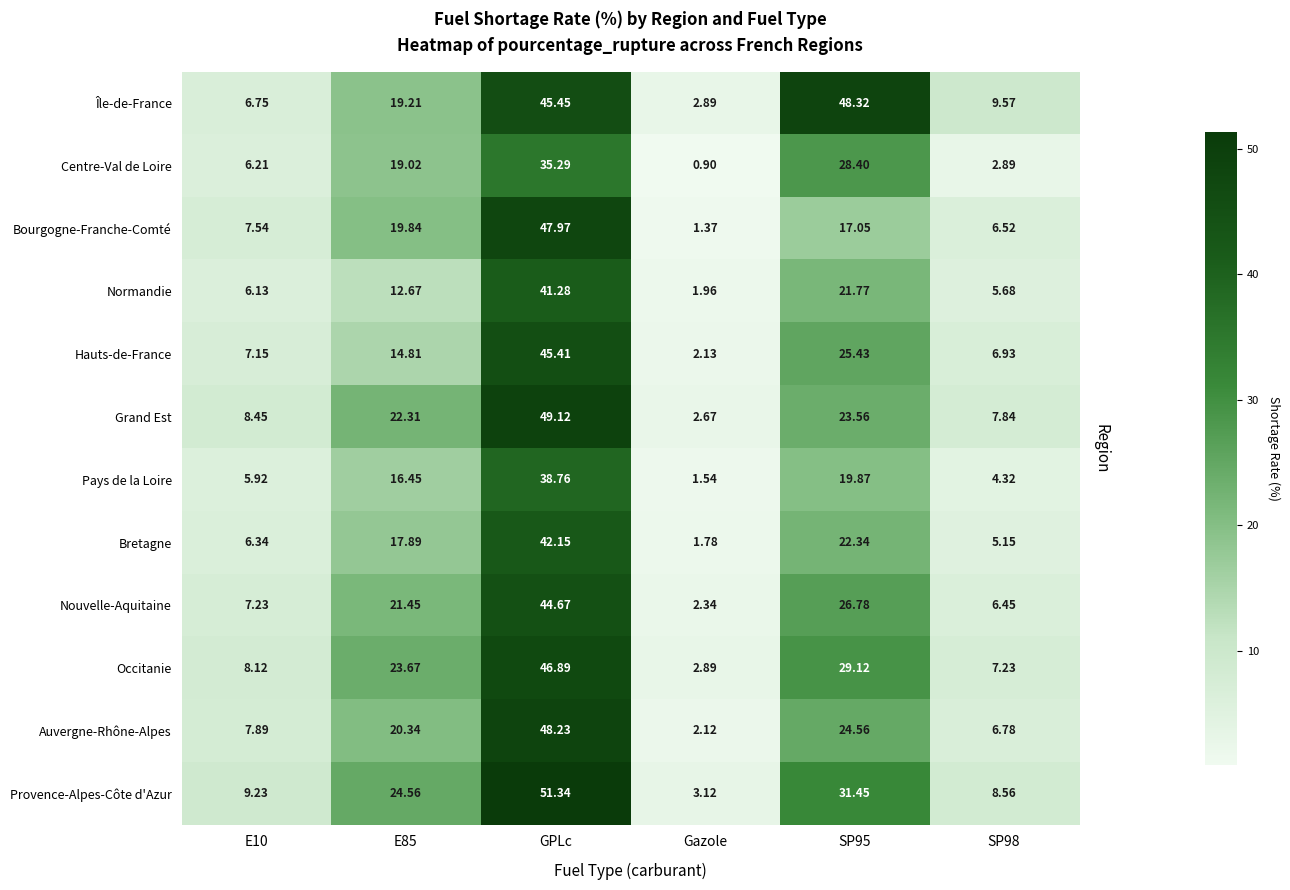

Between E10 and E85, which series saw the biggest shift?

Occitanie